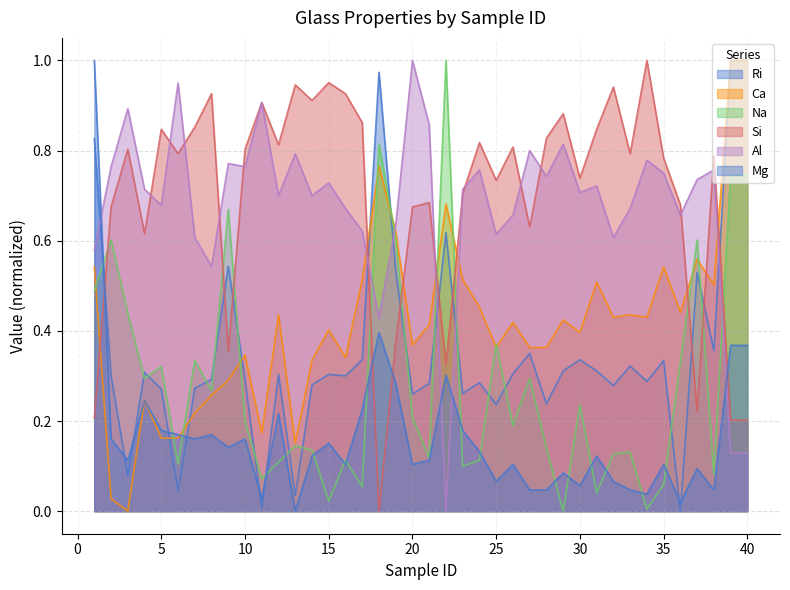

Is it true that Si equals 0.8 at 3?

True